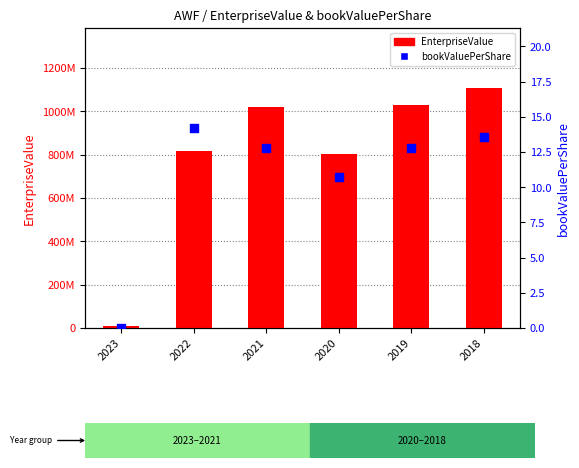

At how many categories does at least one series exceed 28398122?

5